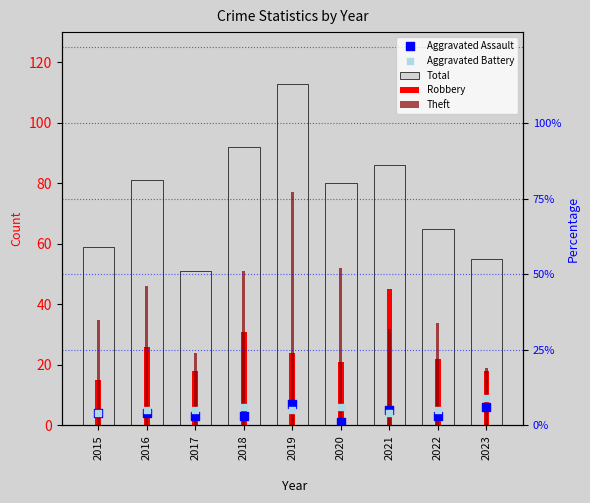

Which series has the largest total across all categories?

Total